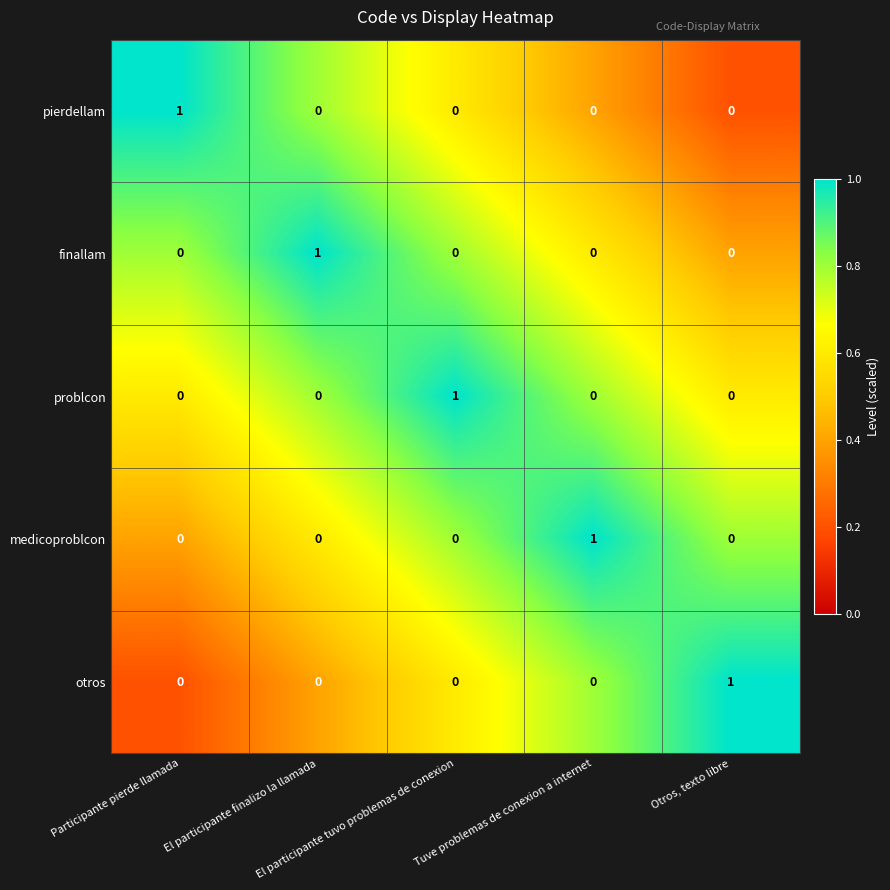

Count the medicoproblcon values in the range 0 to 1.

5